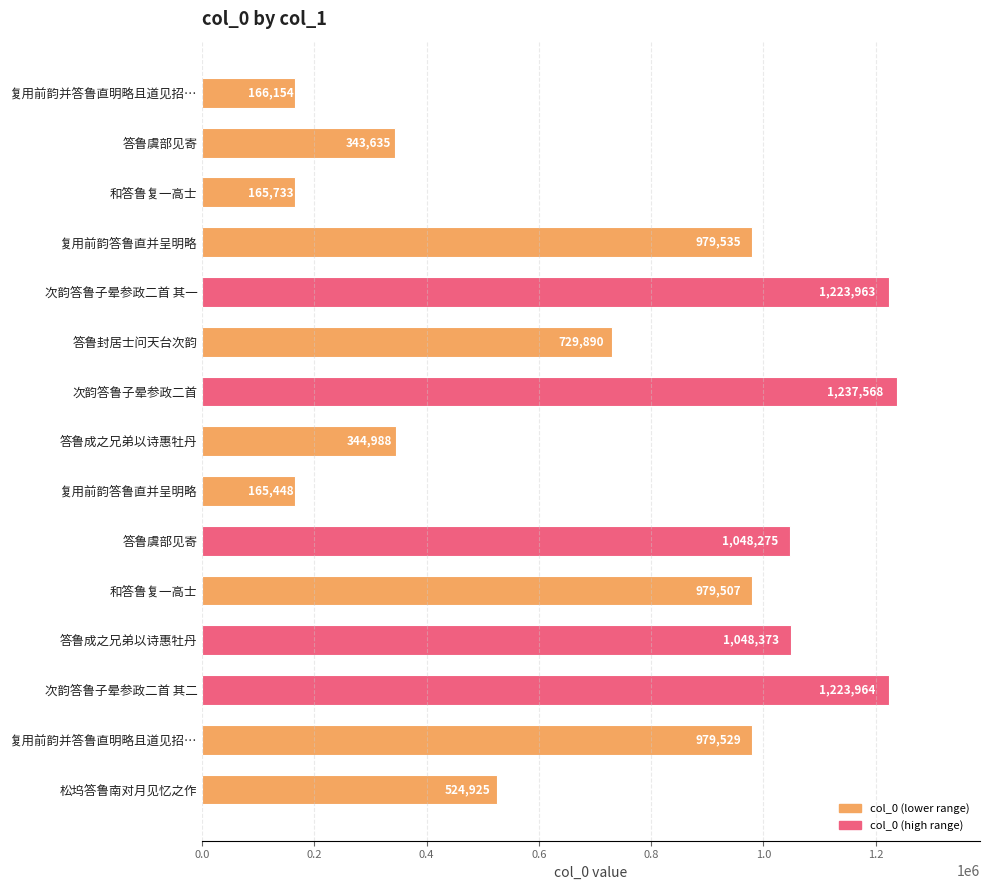

How many bars are there in total?

15